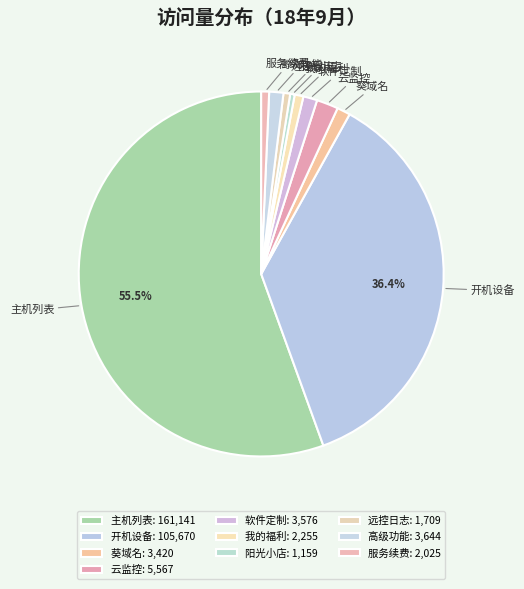

To the nearest percent, what percentage of the pie is 软件定制?

1%